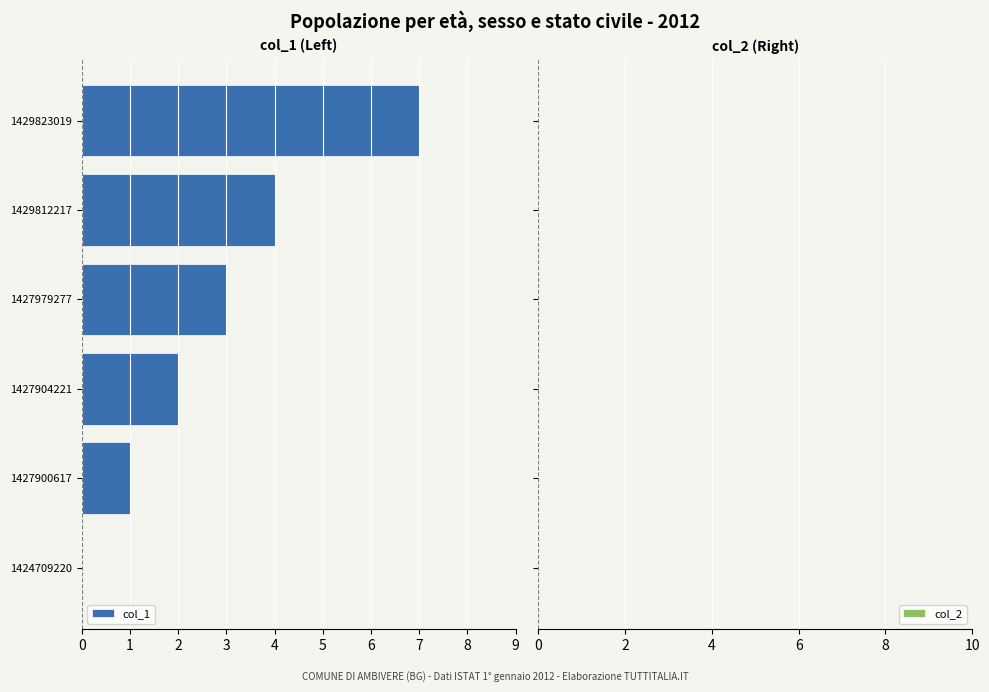

Between 1429823019 and 1427900617, which is larger?

1429823019